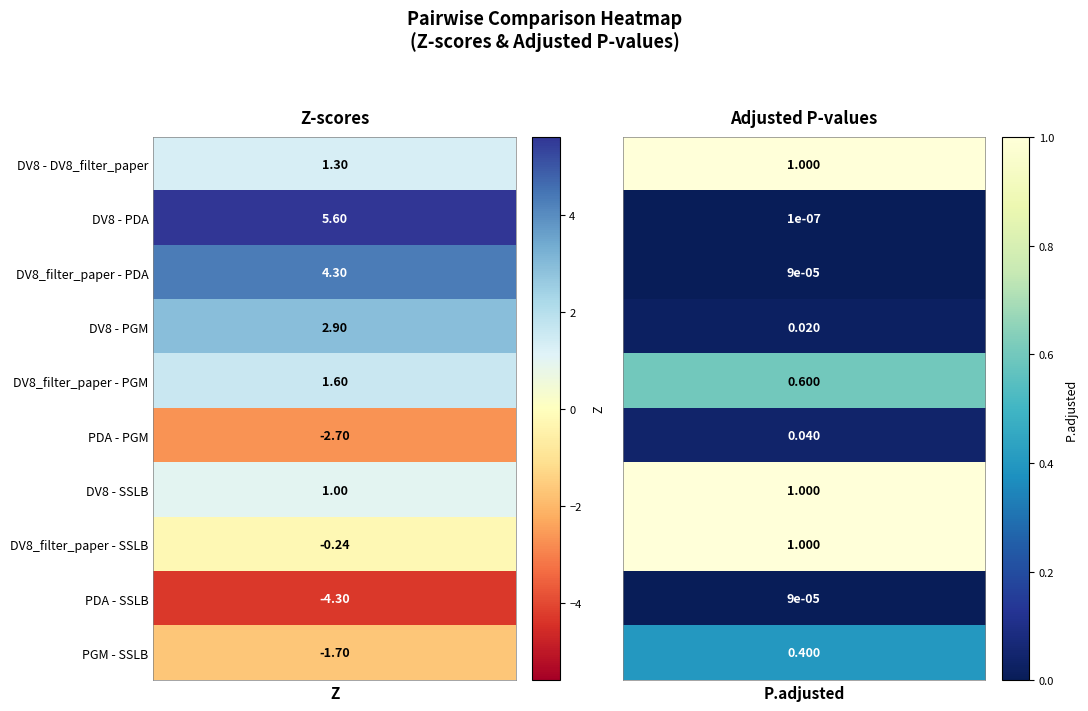

Is it true that DV8 - PGM equals 1.8 at 0?

False